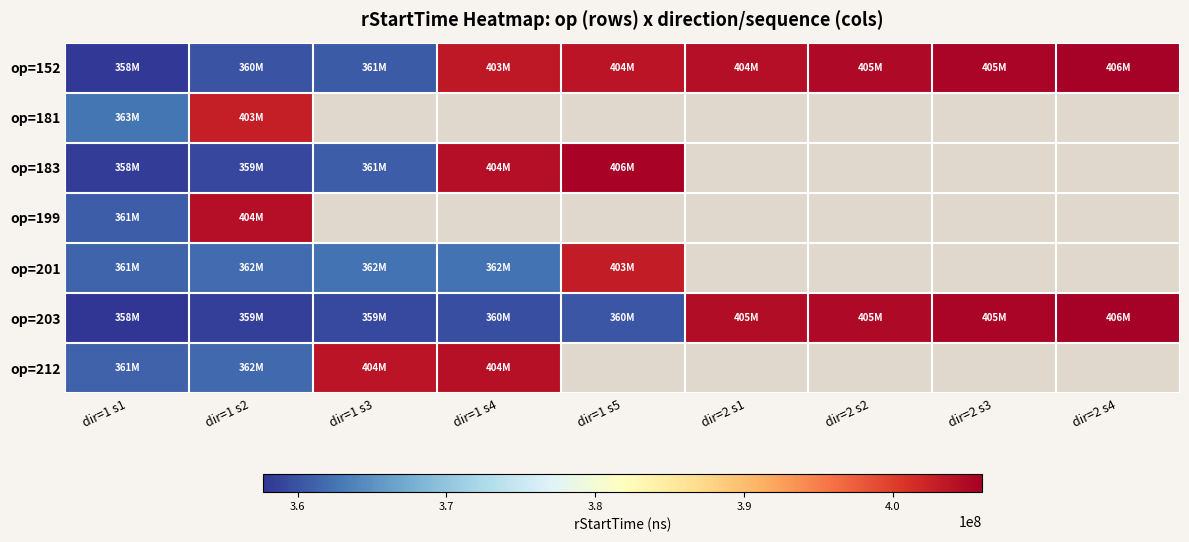

Is the value of op=199 at dir=1 s2 greater than the value of op=183 at dir=1 s5?

No